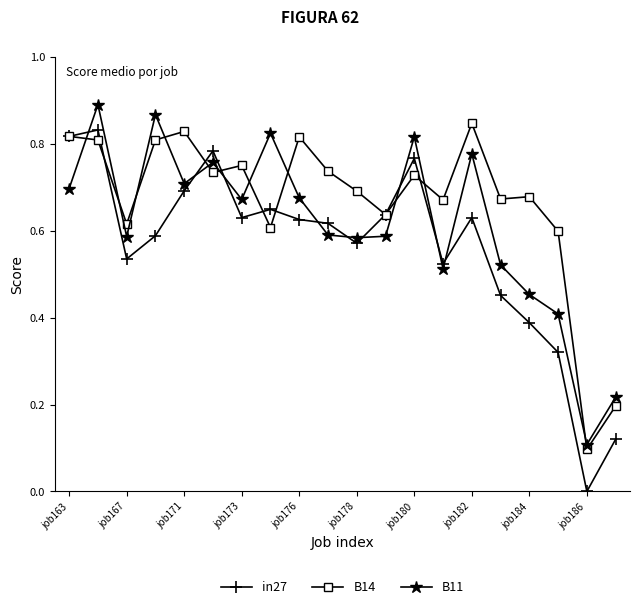

True or false: in27 has more than 2 interior local peaks.

True